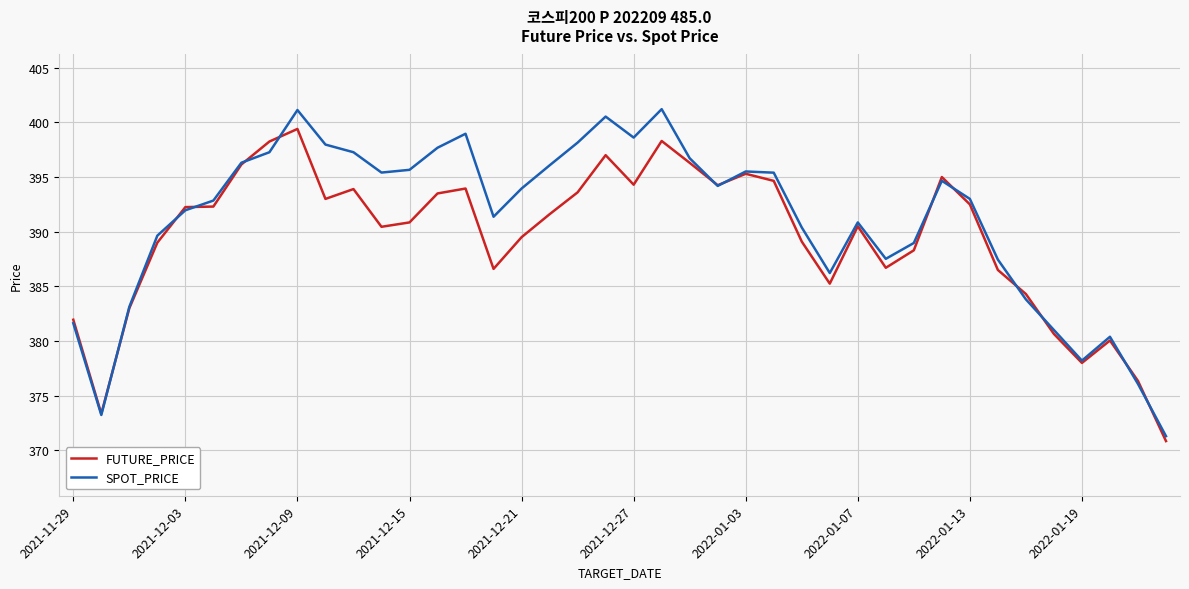

List the series in order of their peak value, lowest first.

FUTURE_PRICE, SPOT_PRICE